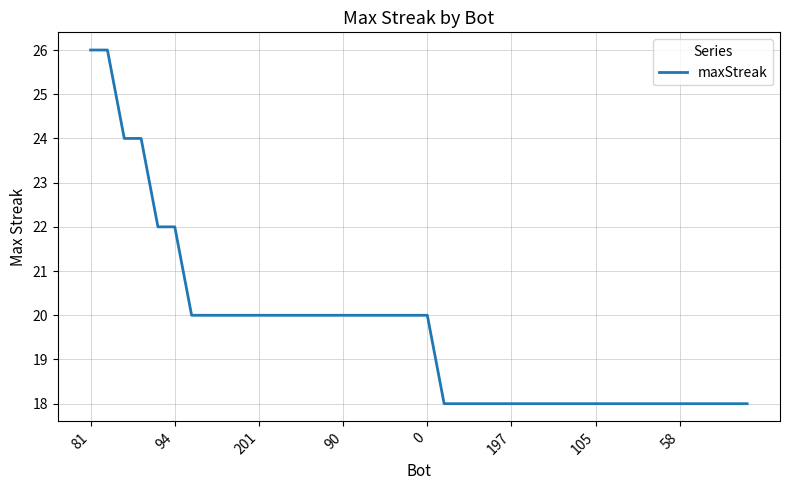

What is the greatest value displayed?

26